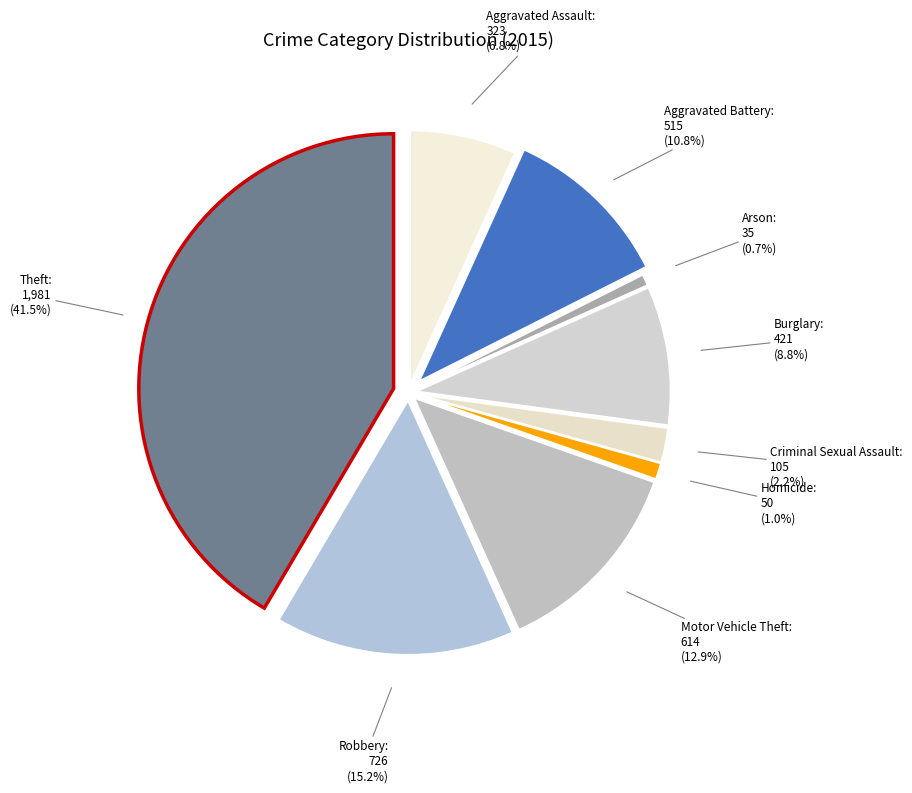

Which category has the smallest portion of the pie?

Arson